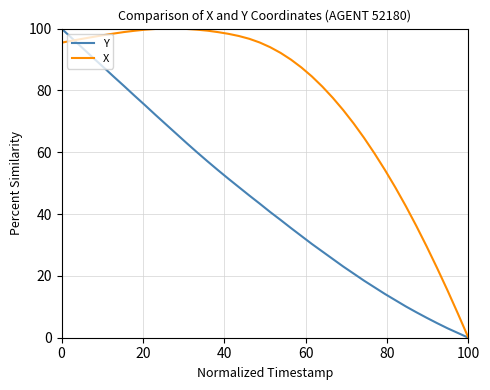

Rank the series by their average value, from highest to lowest.

X, Y